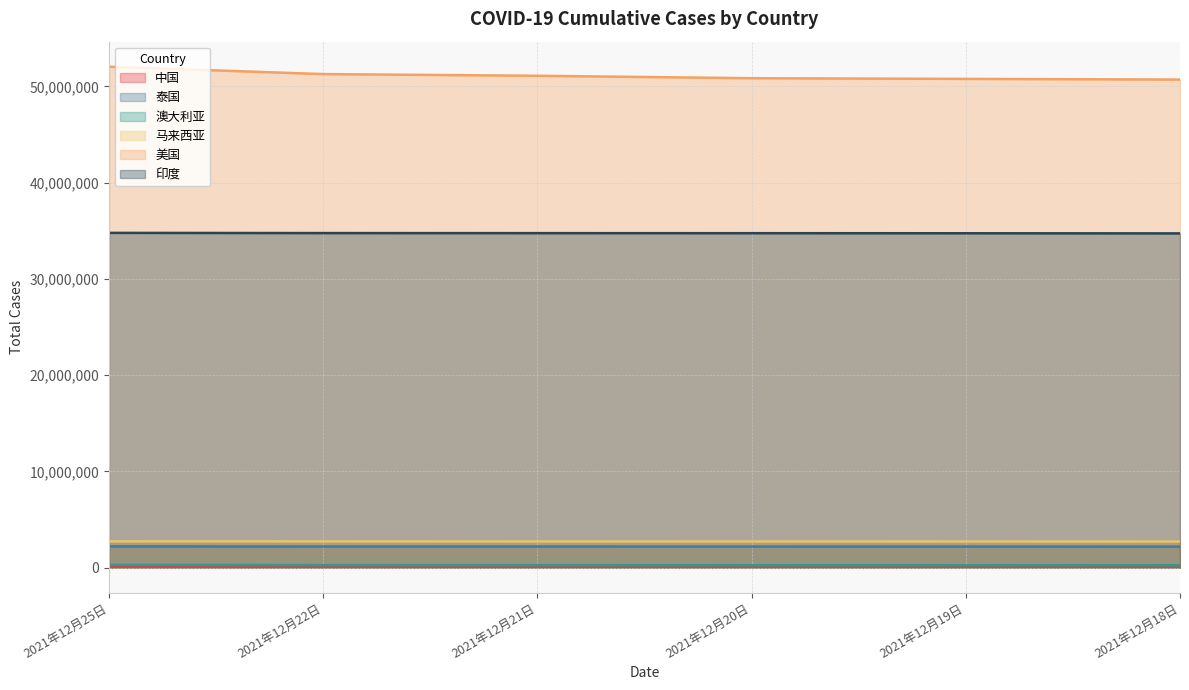

How many lines are shown in the chart?

6